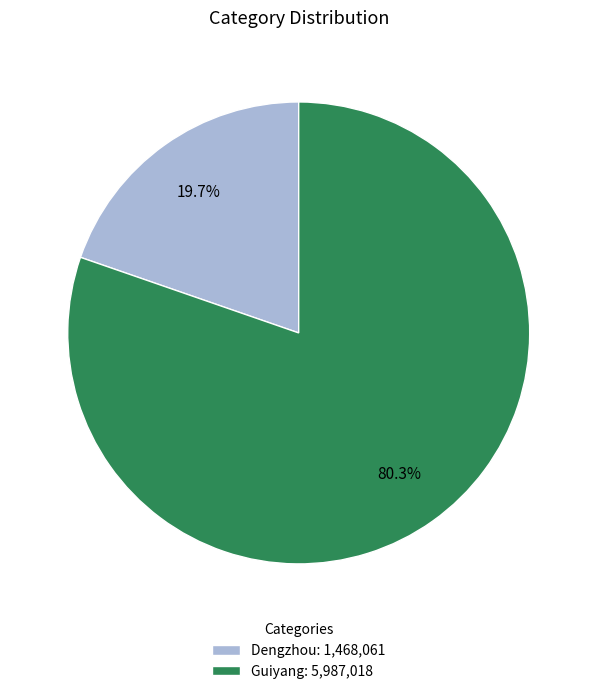

Which category has the biggest portion of the pie?

Guiyang